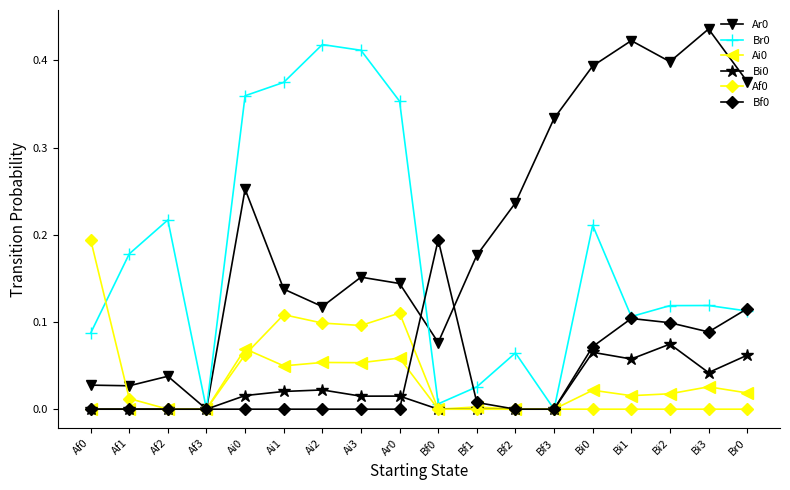

What is the label of the 7th point from the left?

Ai2